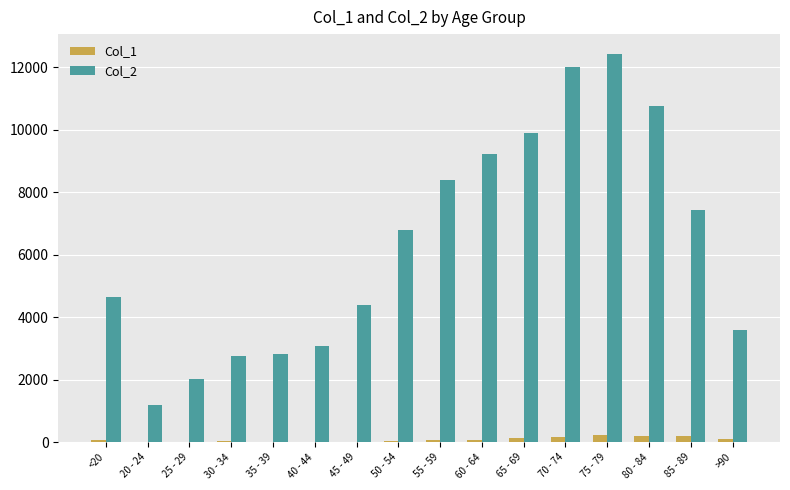

What is the greatest value displayed?

12434